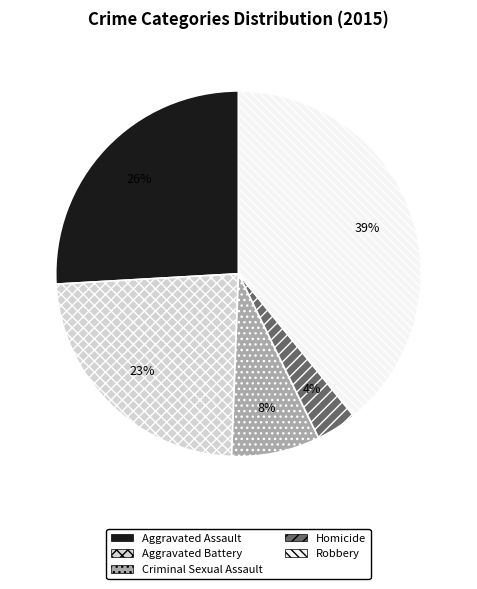

Between Criminal Sexual Assault and Aggravated Assault, which is larger?

Aggravated Assault